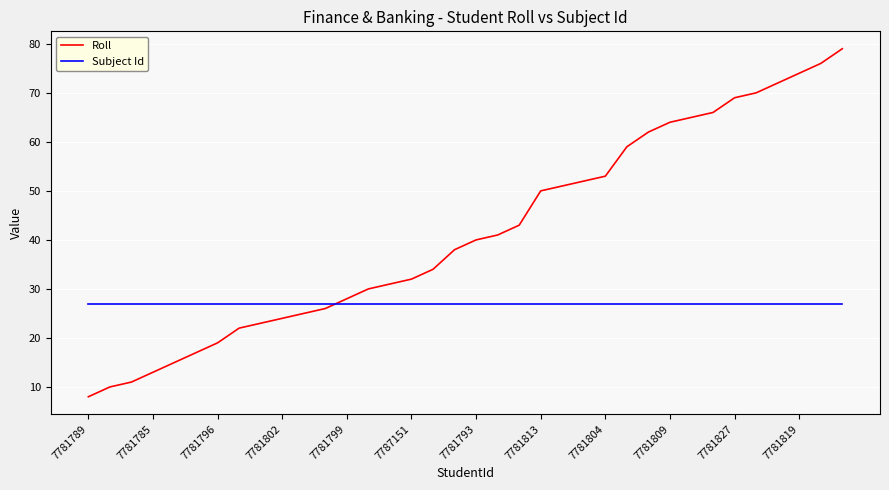

After their last crossing, which series has the higher values: Roll or Subject Id?

Roll